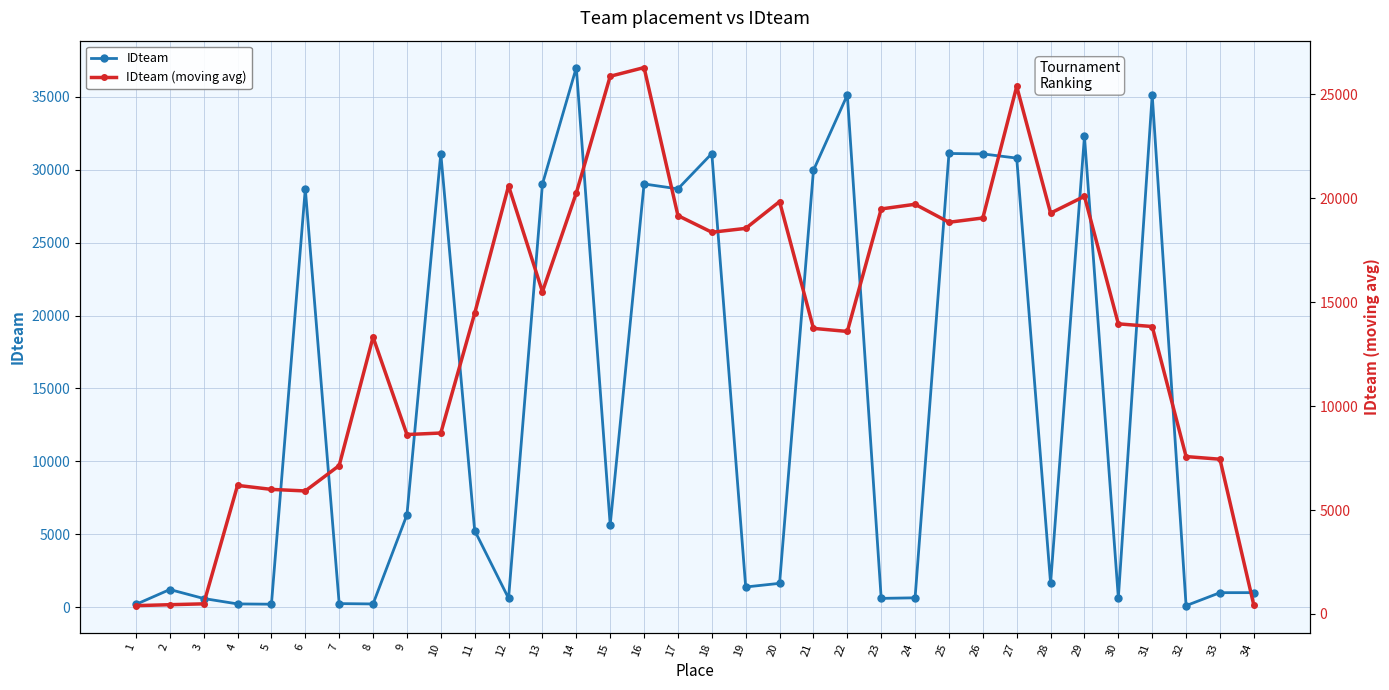

Between which two adjacent categories do IDteam and IDteam (moving avg) first intersect?

1 and 2